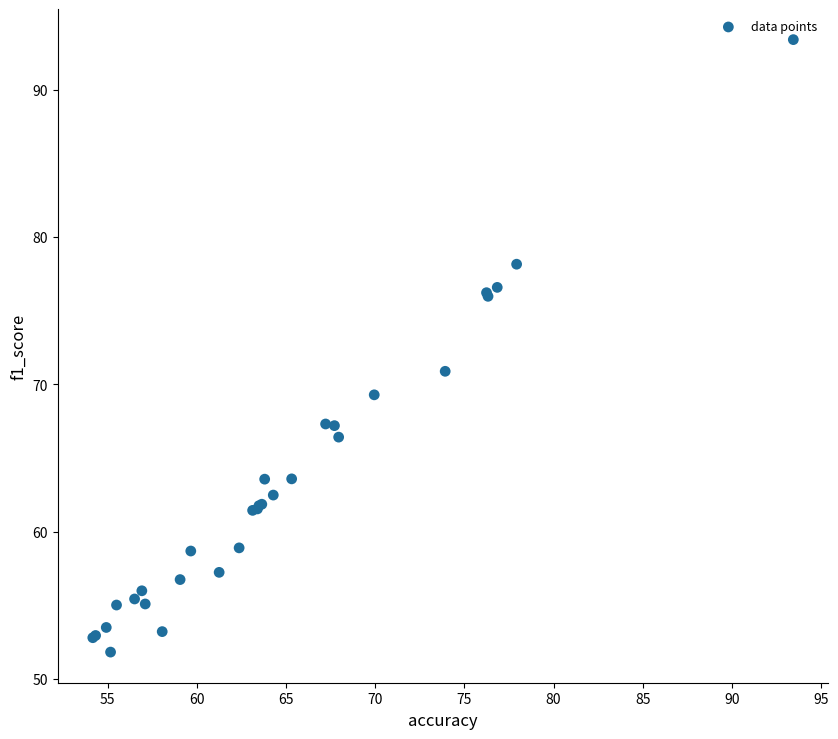

What Y value in the scatter plot is closest to 72?

70.9